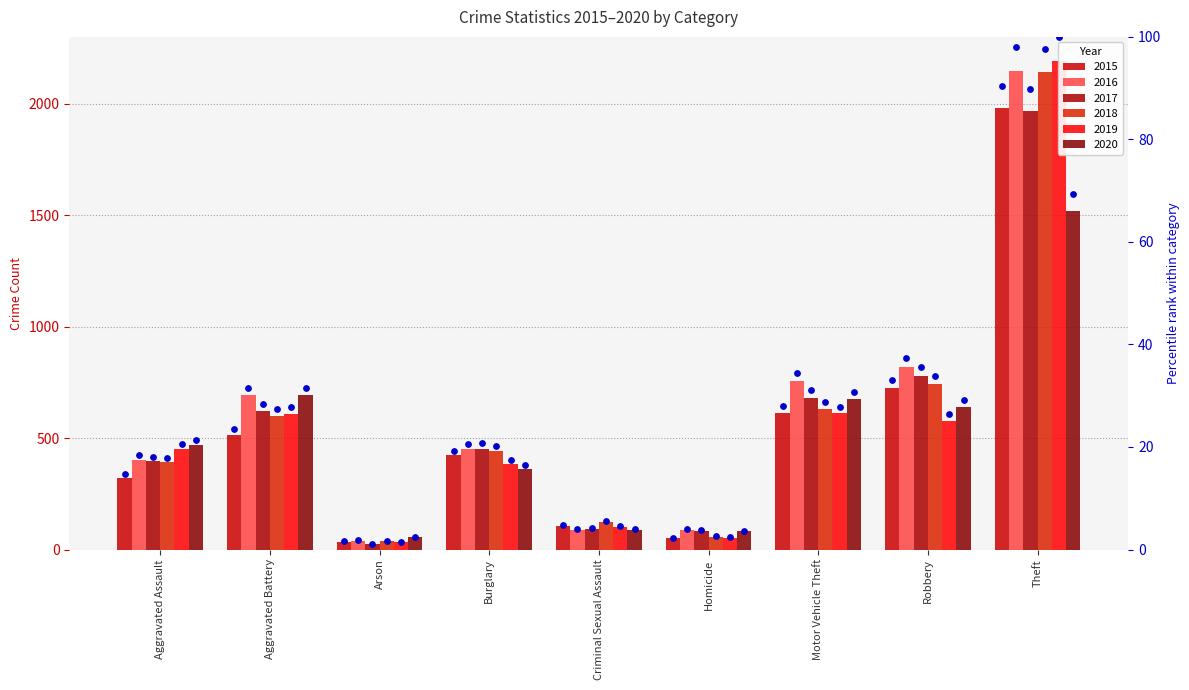

Which series contains the lowest Y value?

pct 2017